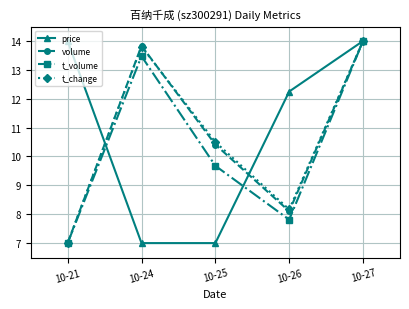

True or false: t_volume has more than 1 points higher than both neighbors.

False